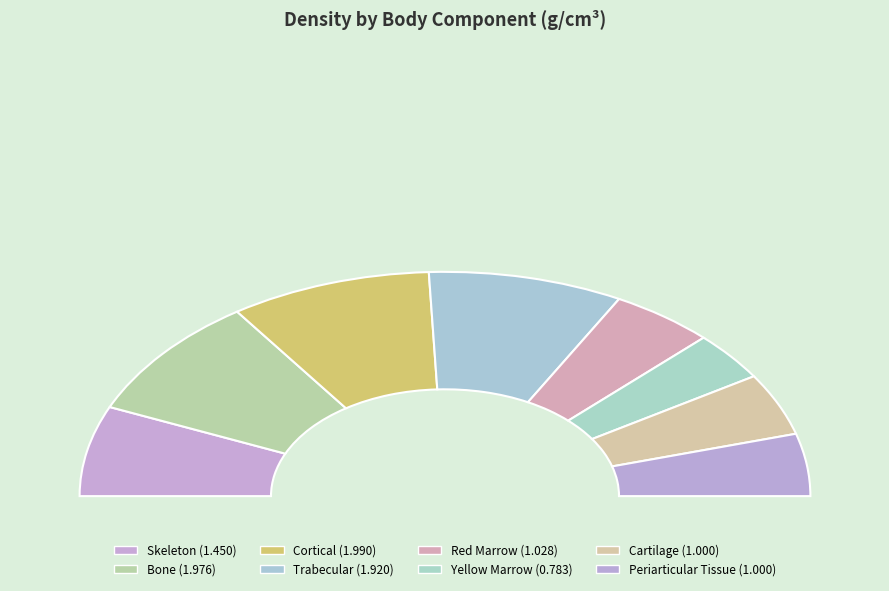

What is the smallest slice in the pie chart?

Yellow Marrow